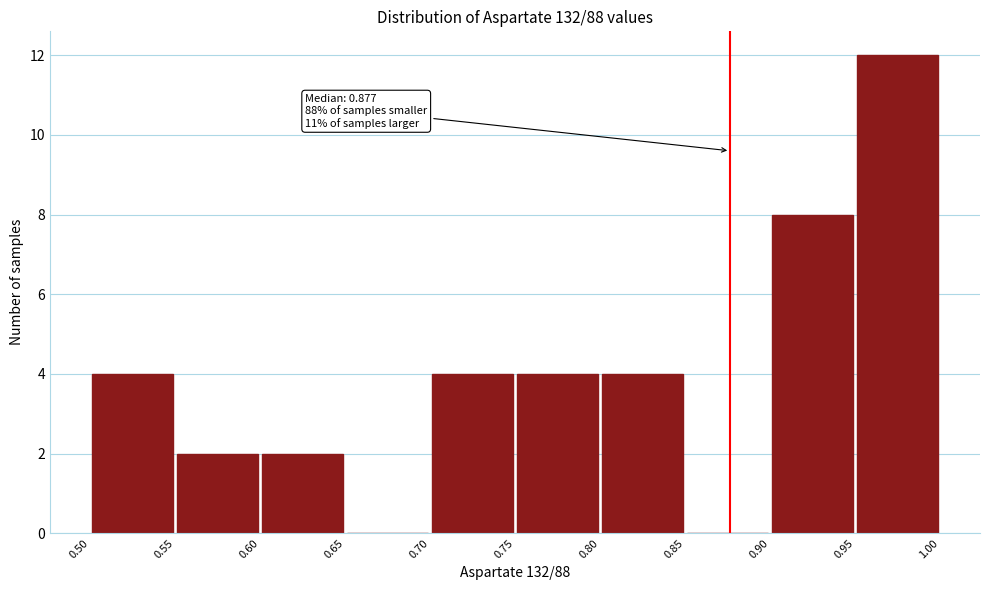

Which range on the x-axis has the tallest bar?

0.95 to 1.00